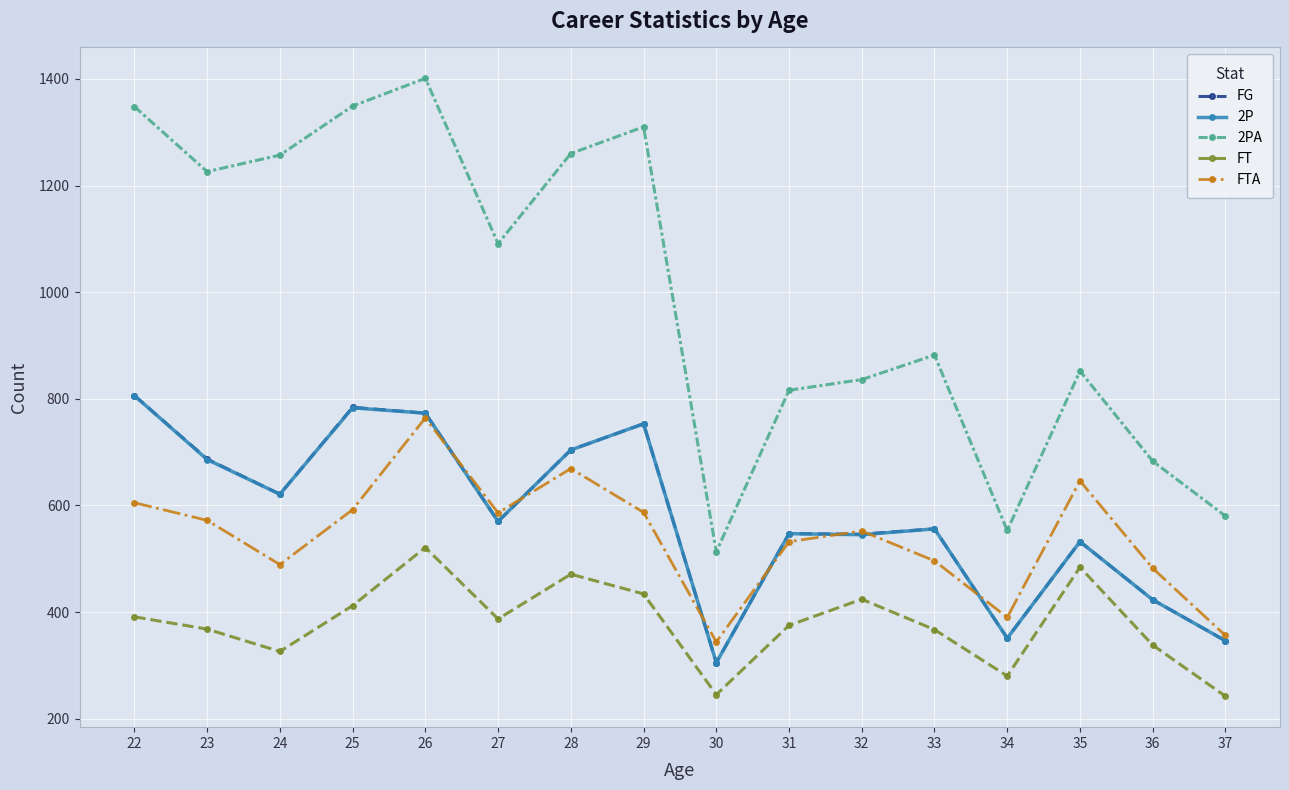

Which series has the largest total across all categories?

2PA